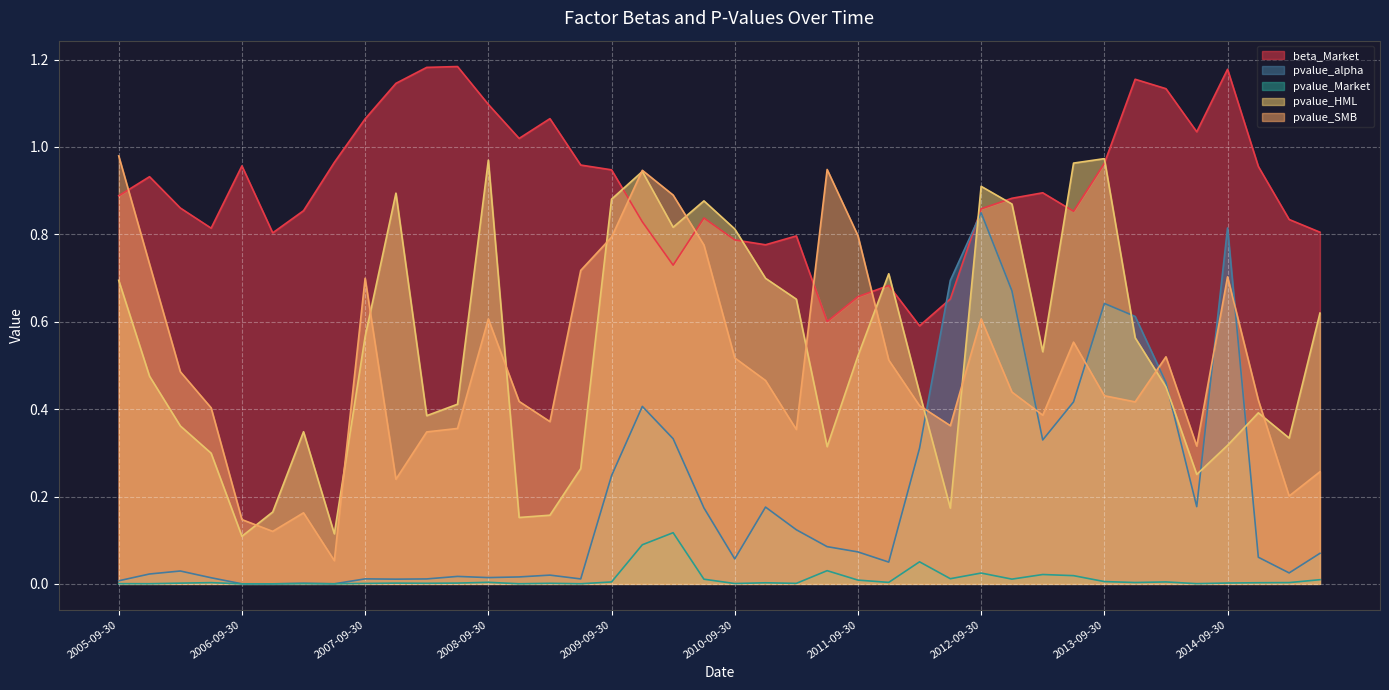

What is the label of the 10th point from the right?

2013-03-31